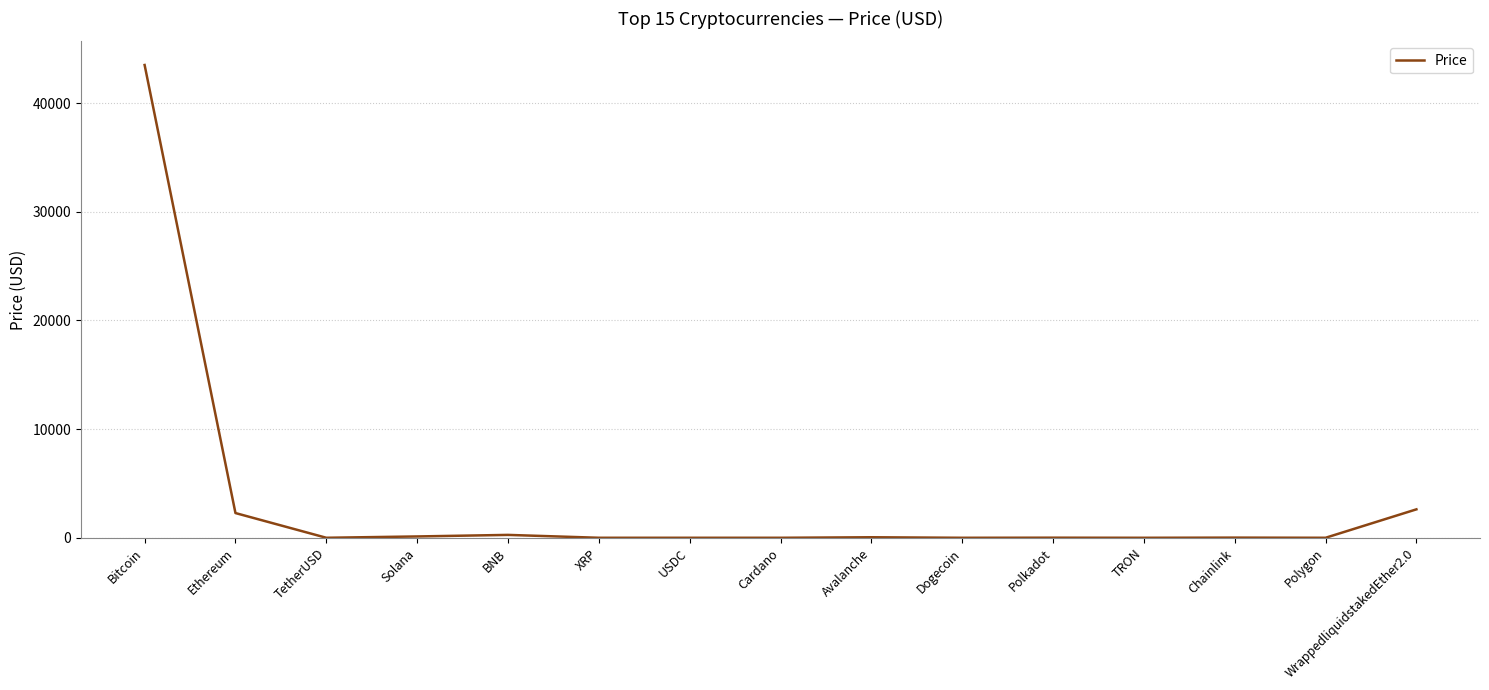

What is the average value?

3257.6